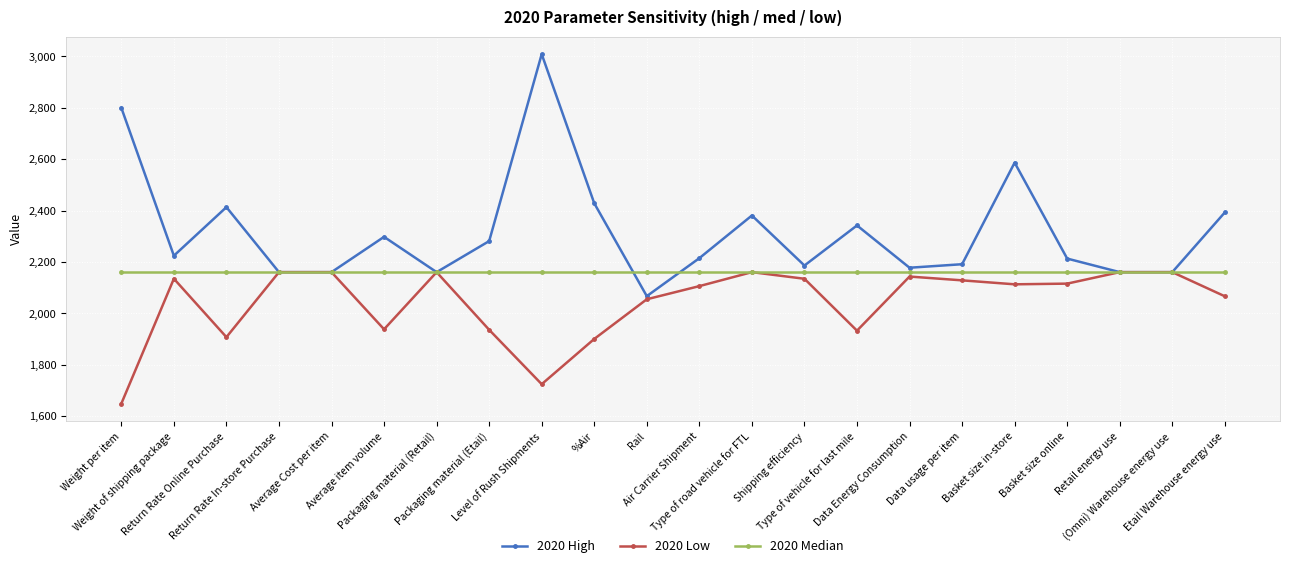

Which label corresponds to the largest value in the chart?

Level of Rush Shipments